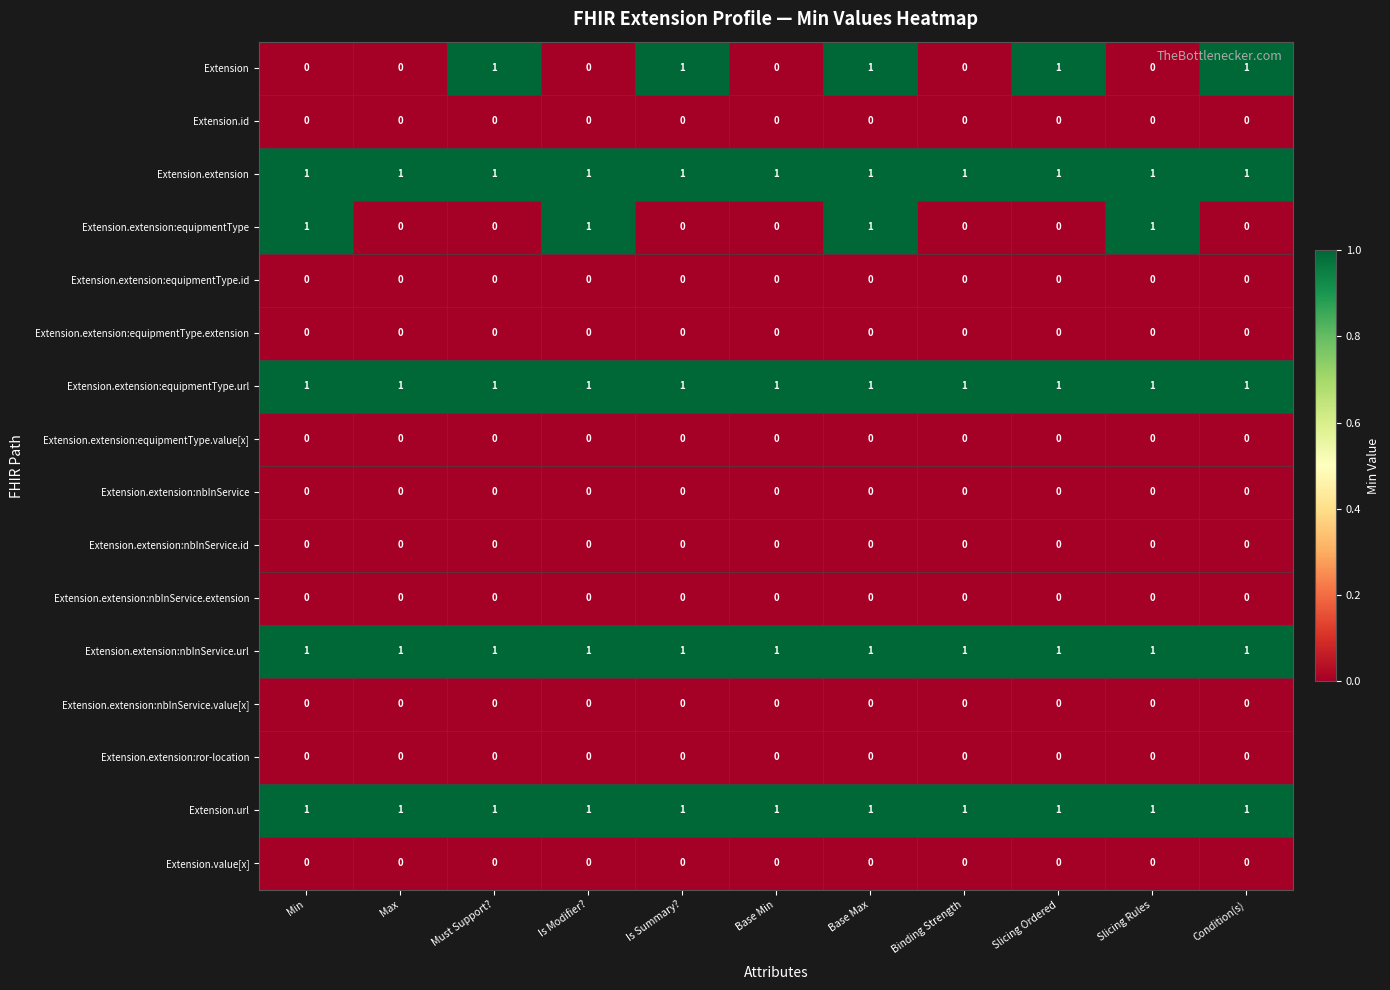

Is it true that Extension equals 0 at Max?

True